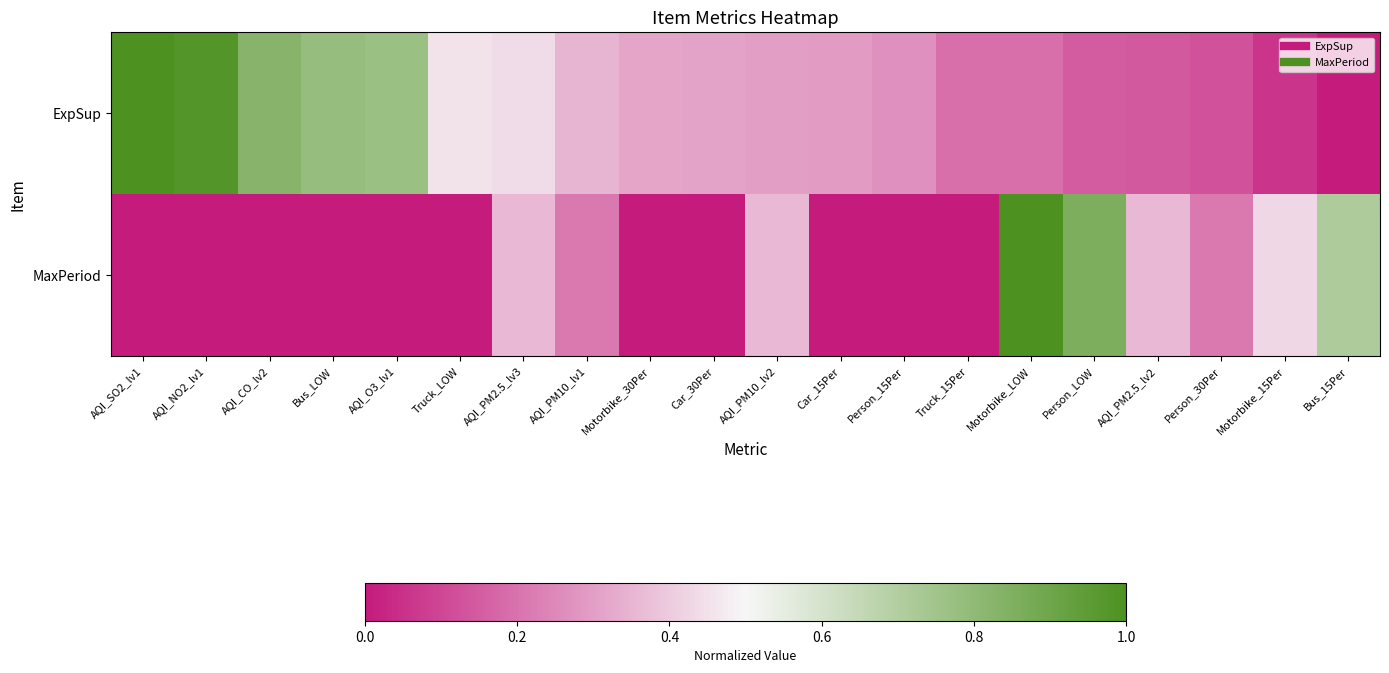

What is the spread (max minus min) of values at Motorbike_15Per?

0.4